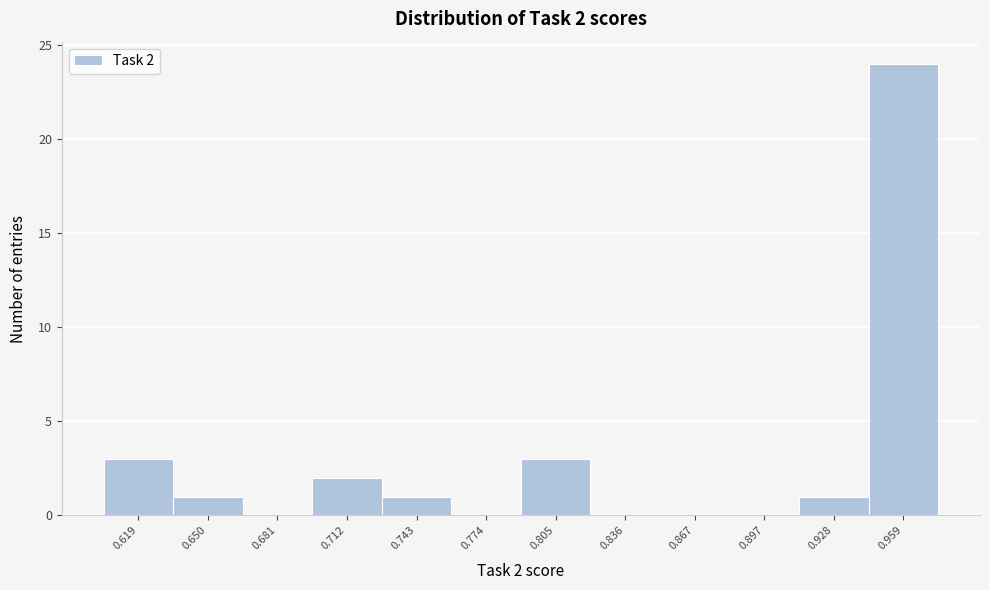

Reading left to right, what are all the values shown in this chart?

0.619=3	0.650=1	0.681=0	0.712=2	0.743=1	0.774=0	0.805=3	0.836=0	0.867=0	0.897=0	0.928=1	0.959=24